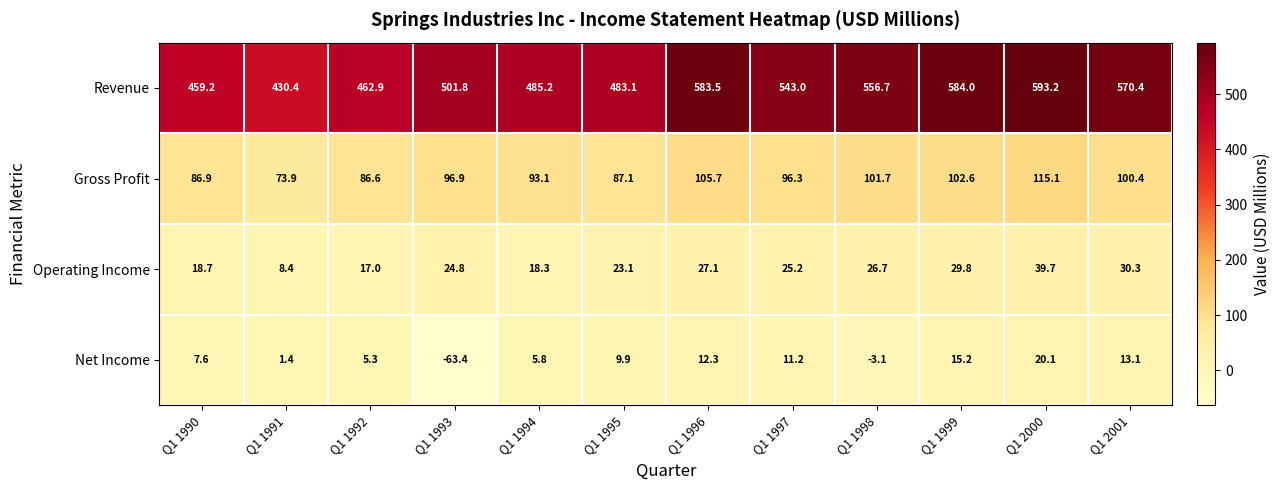

What is the minimum value shown in the chart?

-63.4